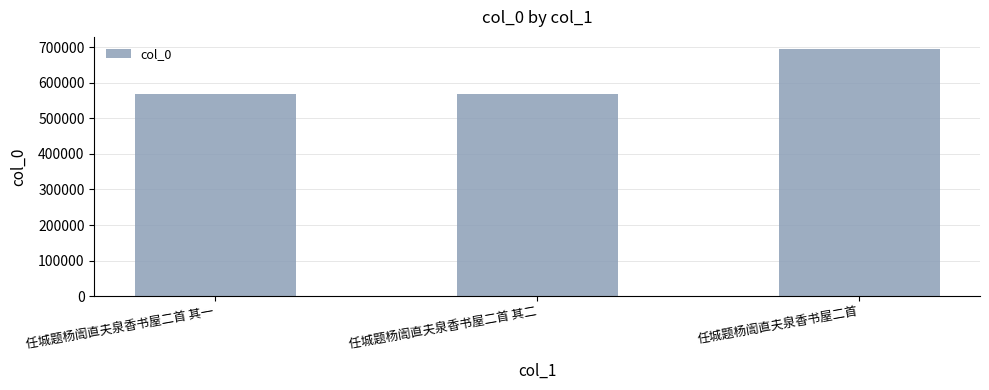

What is the sum of the values at 任城题杨訚直夫泉香书屋二首 其一 and 任城题杨訚直夫泉香书屋二首 其二?

1137159